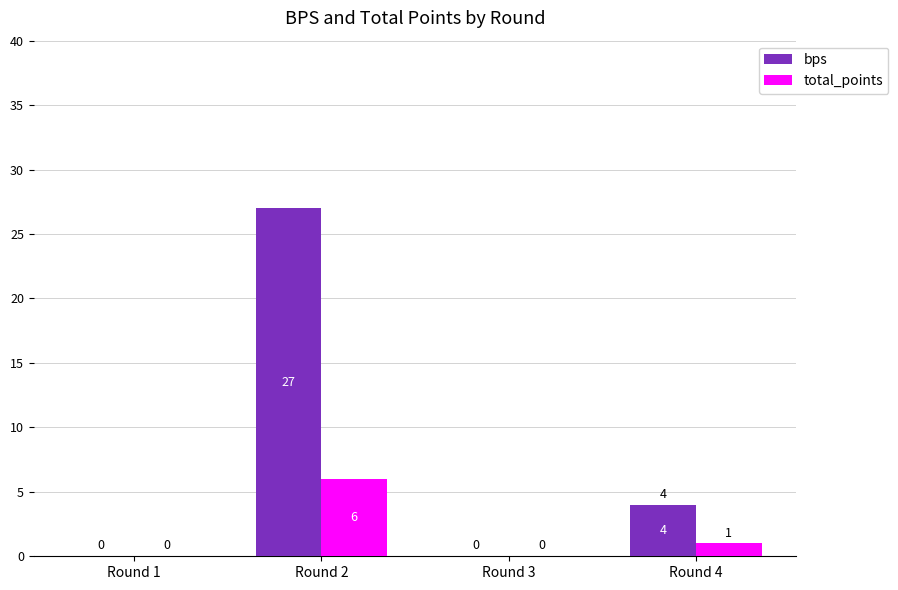

What is the sum of all total_points values?

7